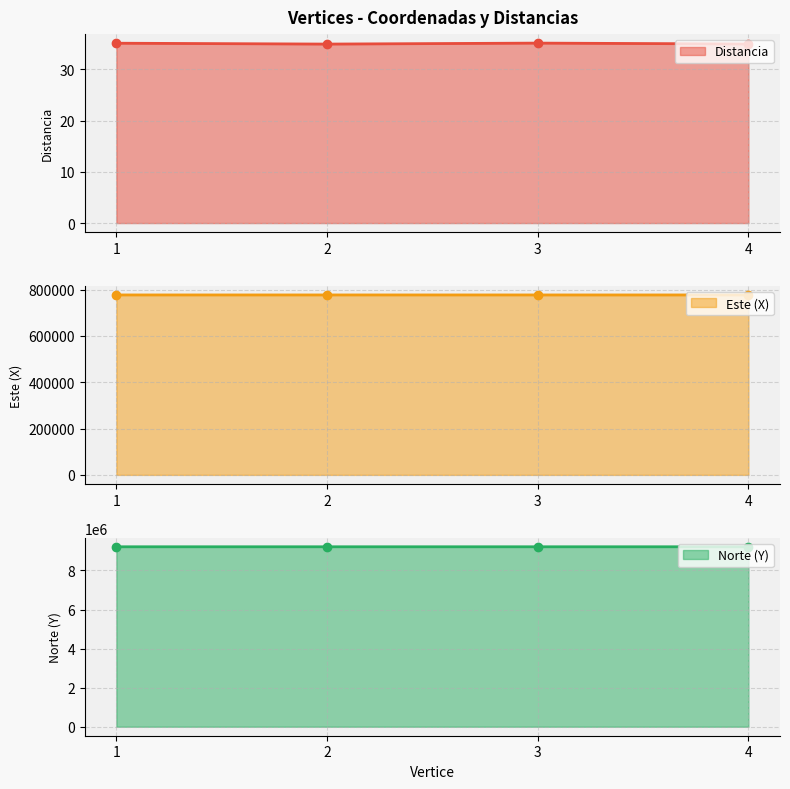

How many lines are shown in the chart?

3